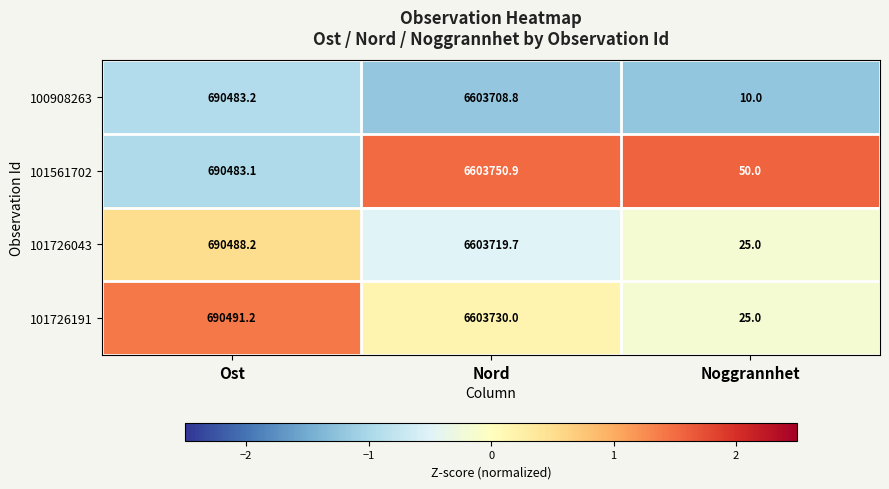

What value does the 101561702 series have at Noggrannhet?

50.0